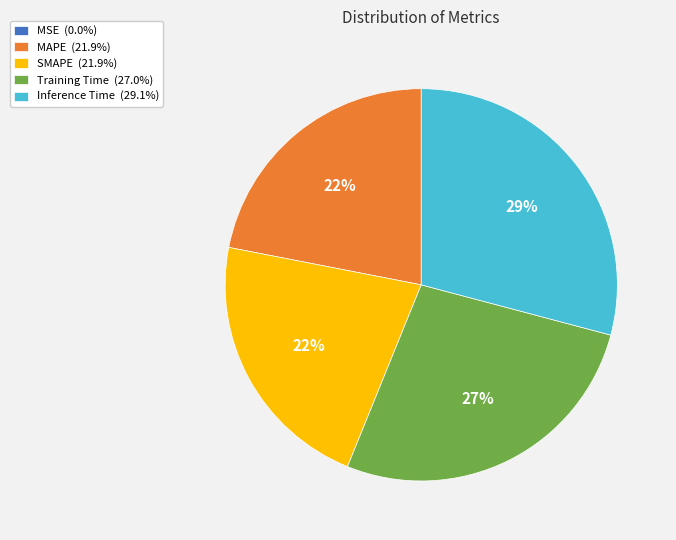

What percentage is the Inference Time (29.1%) slice, to the nearest percent?

29%